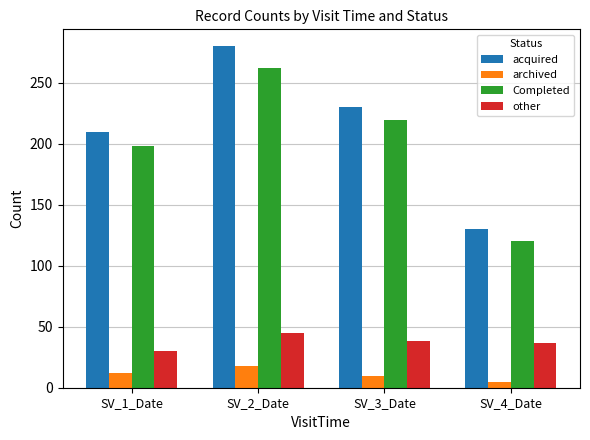

Between SV_2_Date and SV_3_Date, which series saw the biggest shift?

acquired